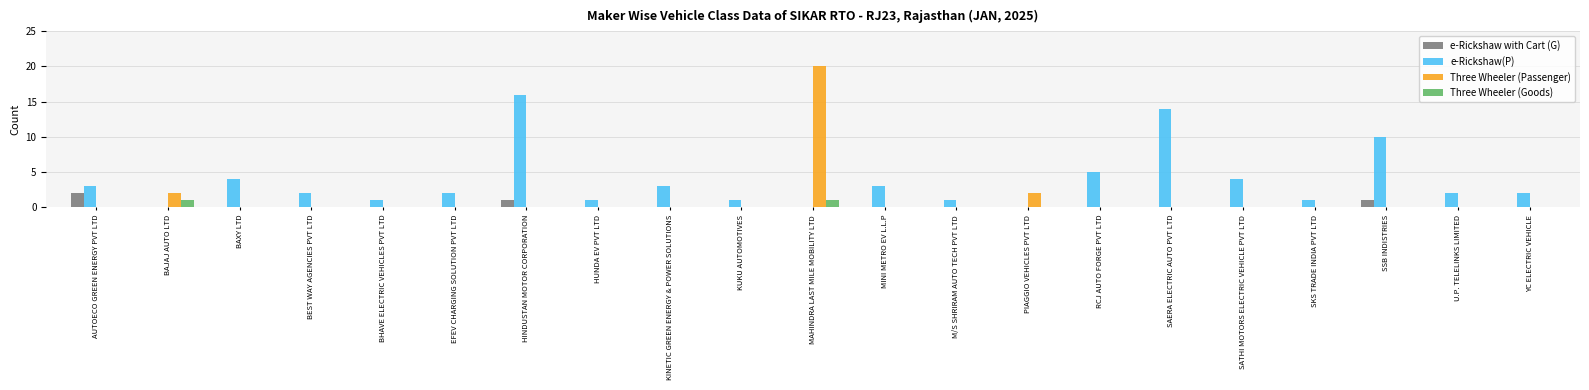

What is the average value of the e-Rickshaw(P) series?

4